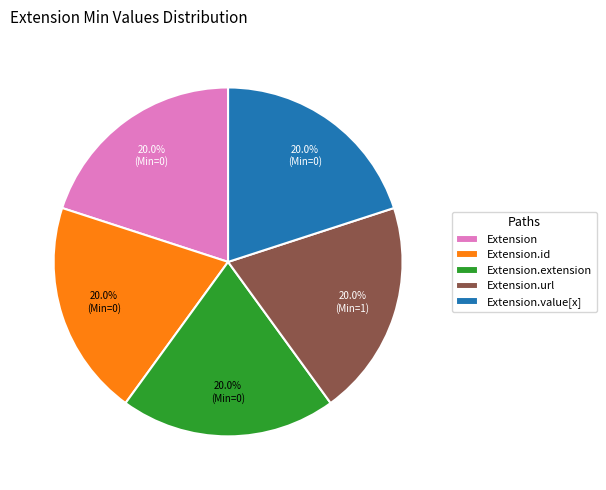

To the nearest percent, what percentage of the pie is Extension.url?

20%